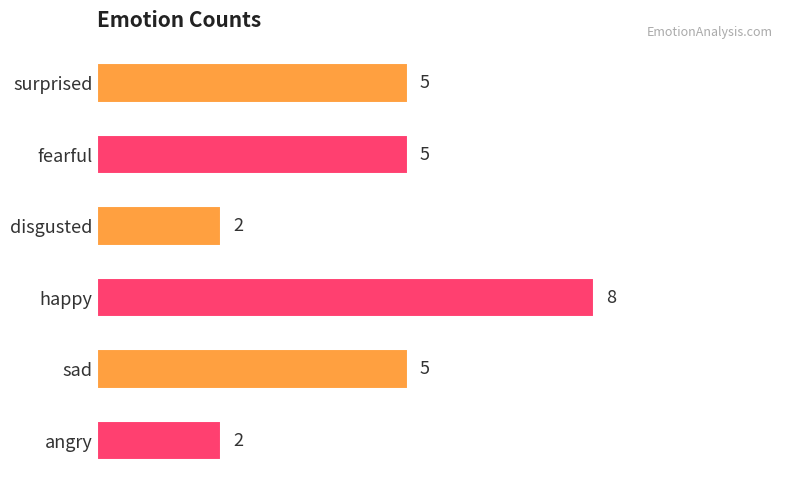

Count the values in the range 2 to 5.

5